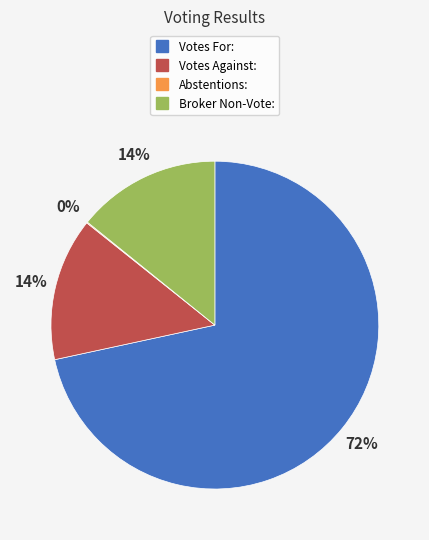

The Broker Non-Vote: slice represents 1% of the pie. True or false?

False